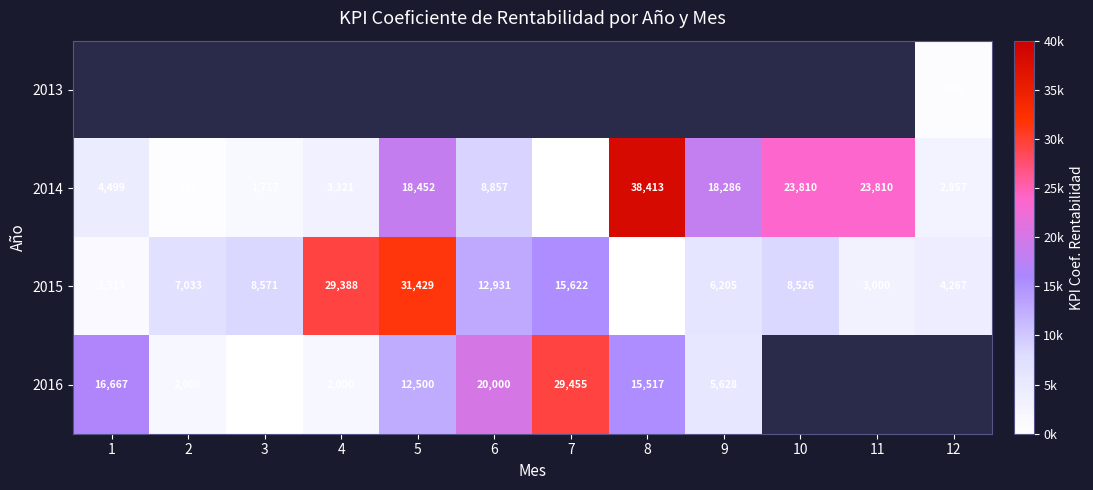

List the labels in order of 2015 value, largest first.

5, 4, 7, 6, 3, 10, 2, 9, 12, 11, 1, 8